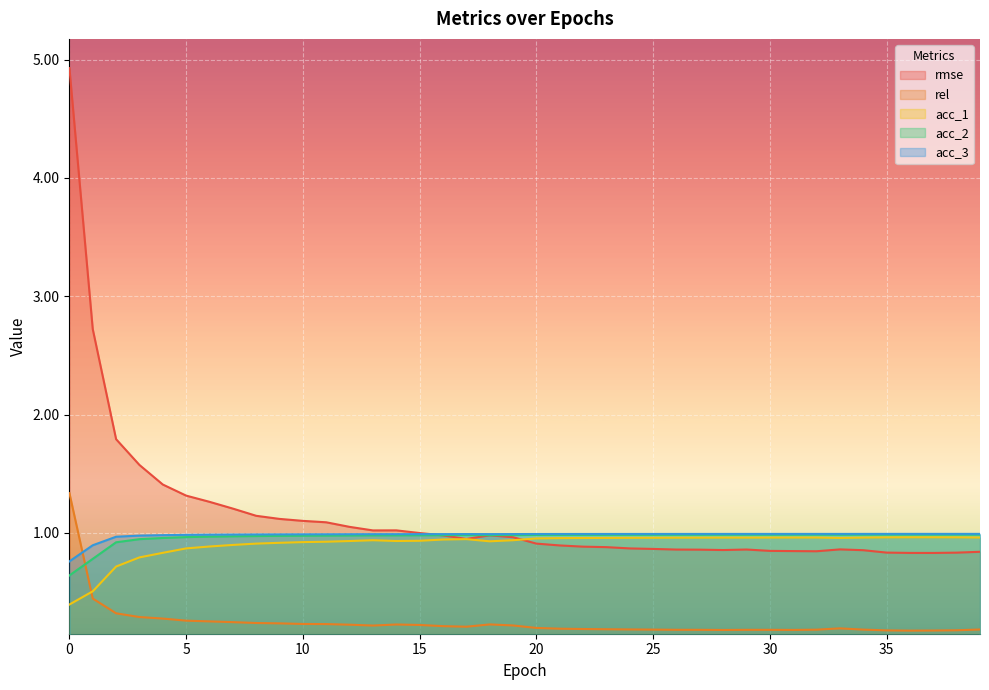

What is the difference between the maximum and minimum values in the acc_3 series?

0.2